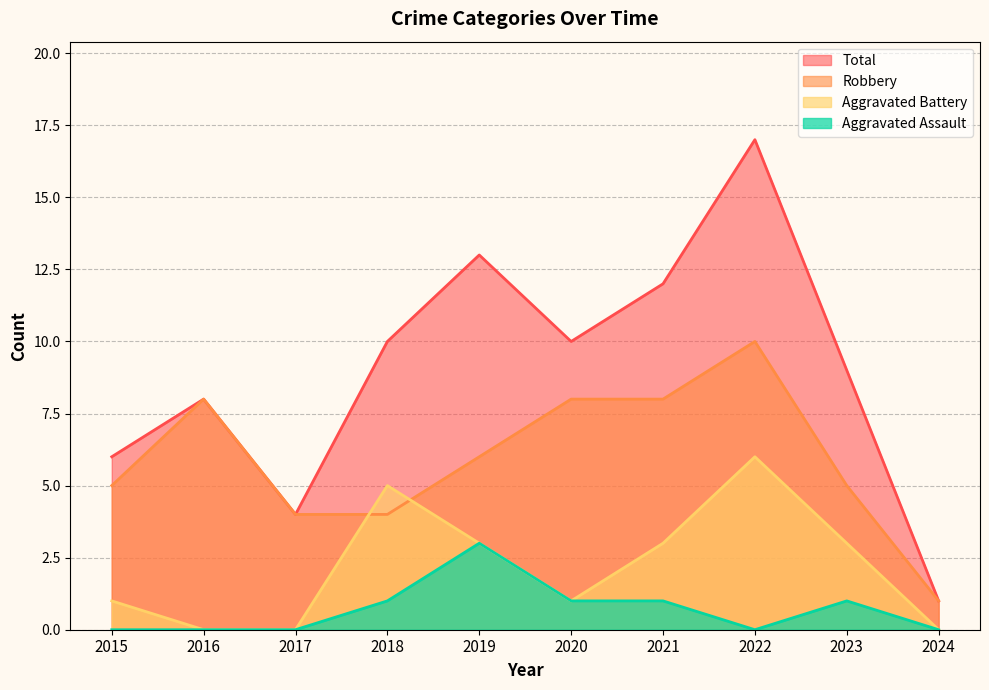

What is the difference between the Aggravated Battery values at 2024 and 2018?

5